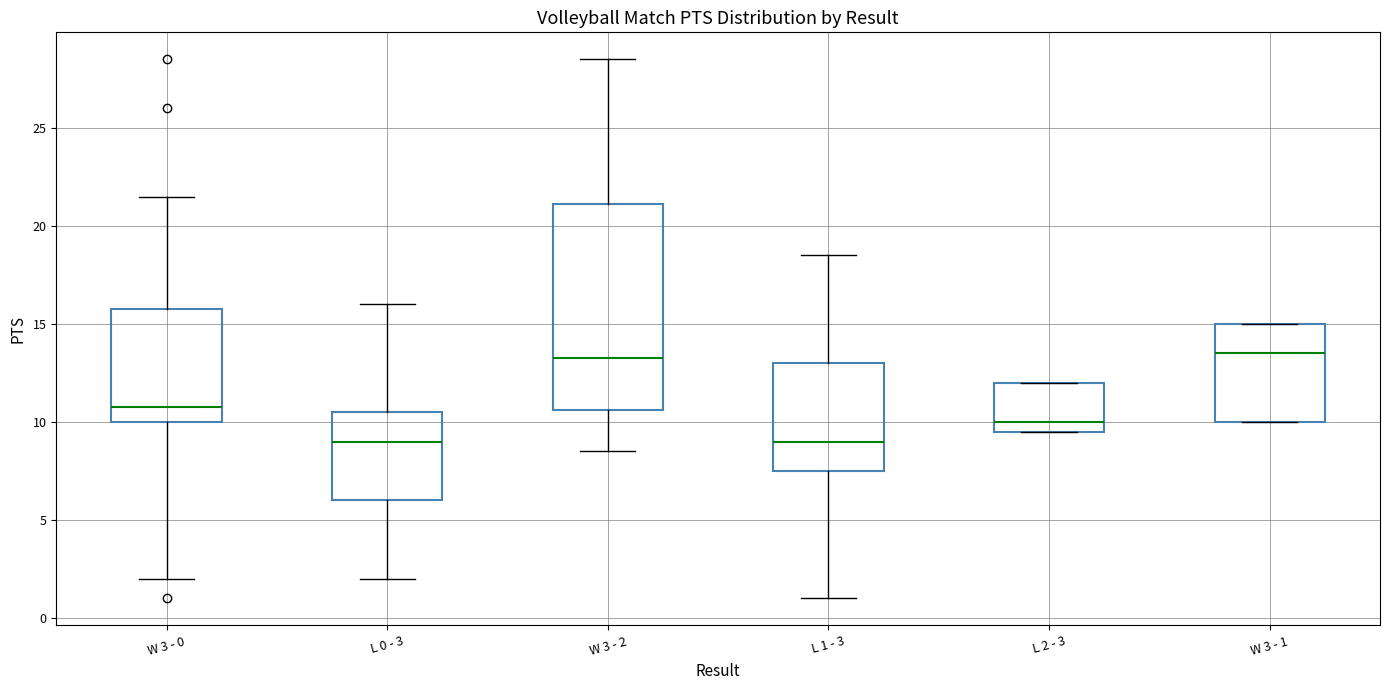

Reading left to right, transcribe this box plot: for each box, give where its median line is, the range the box spans, and where its two whiskers end, as read against the y-axis. The values are not printed on the chart, so give them approximately, as read against the axis.

W 3 - 0: median 11.0, box 10.0 to 16.0, whiskers 2.0 to 21.5
L 0 - 3: median 9.0, box 6.0 to 10.5, whiskers 2.0 to 16.0
W 3 - 2: median 13.5, box 10.5 to 21.0, whiskers 8.5 to 28.5
L 1 - 3: median 9.0, box 7.5 to 13.0, whiskers 1.0 to 18.5
L 2 - 3: median 10.0, box 9.5 to 12.0, whiskers 9.5 to 12.0
W 3 - 1: median 13.5, box 10.0 to 15.0, whiskers 10.0 to 15.0